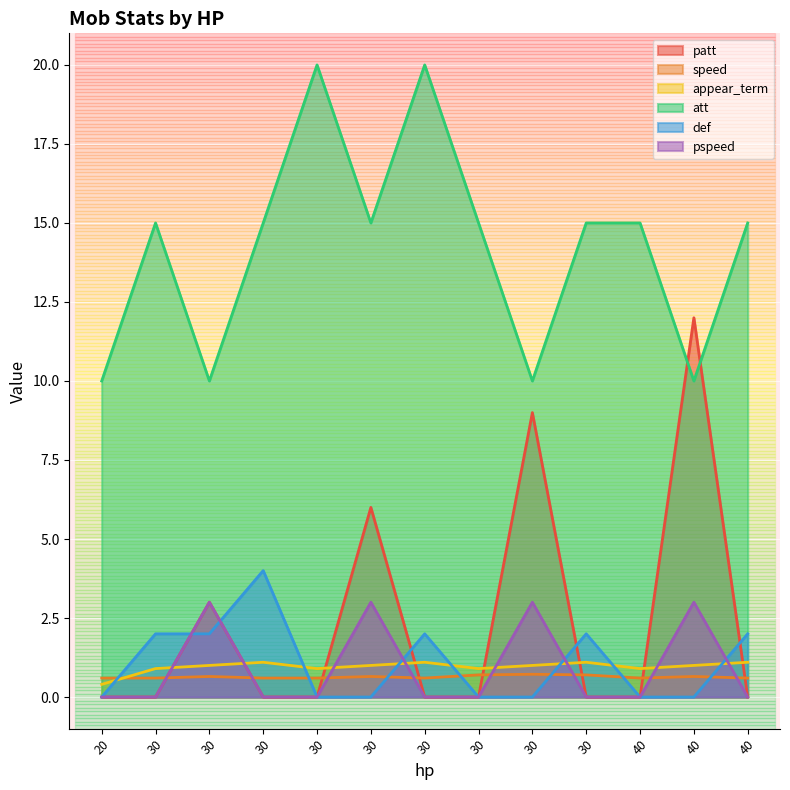

True or false: speed and def cross at least once.

True